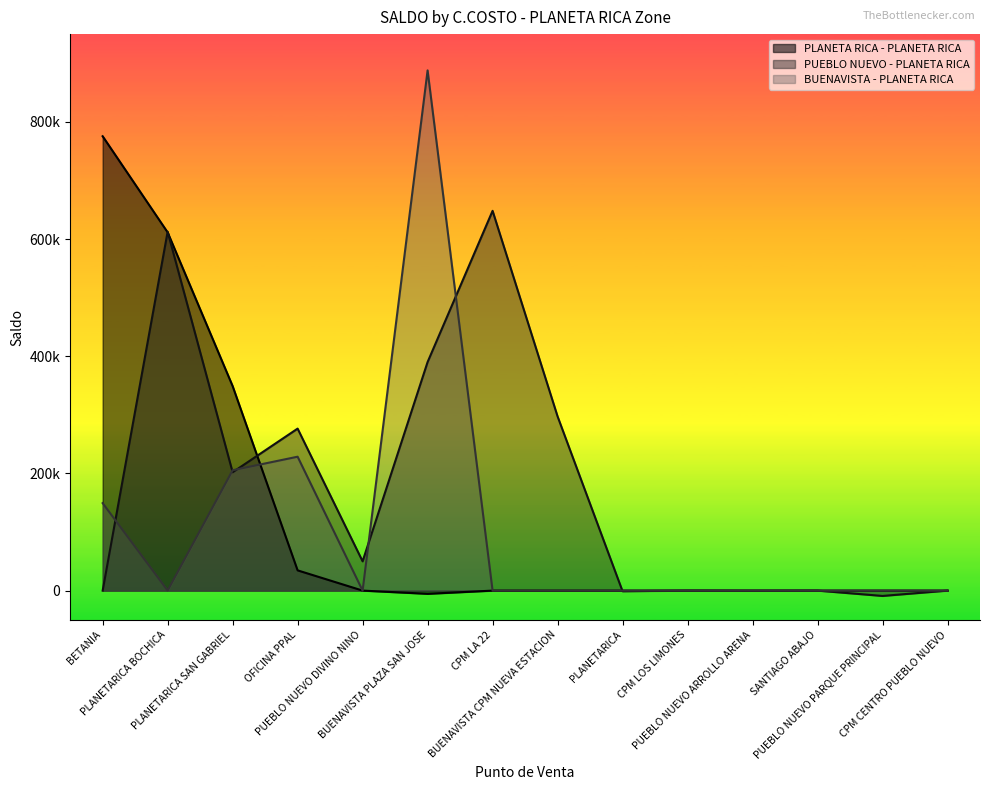

How many categories are shown in the chart?

14